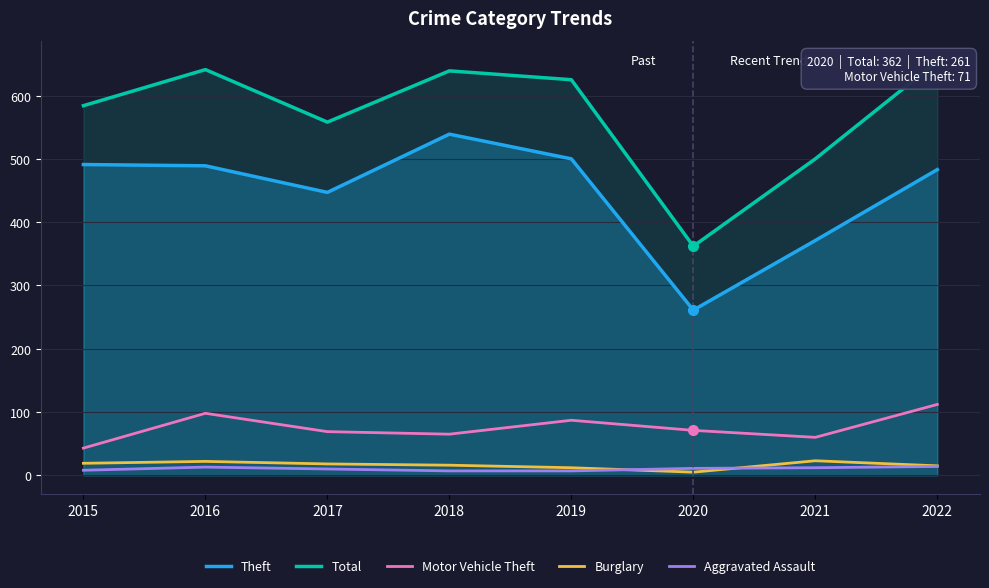

What is the difference between the maximum and minimum values in the Burglary series?

18